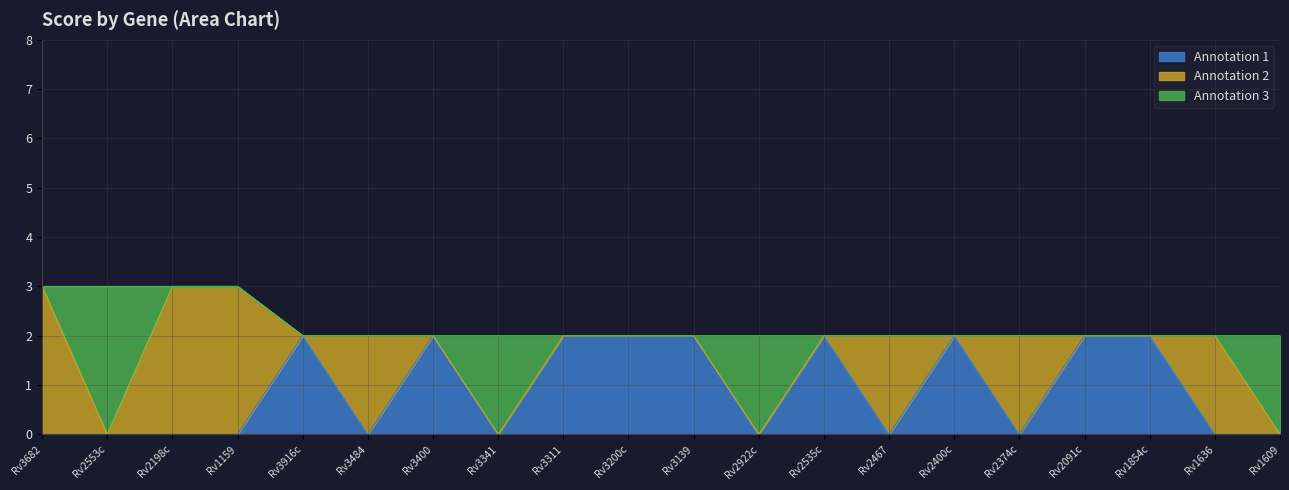

Which category has the highest value across all series?

Rv3682